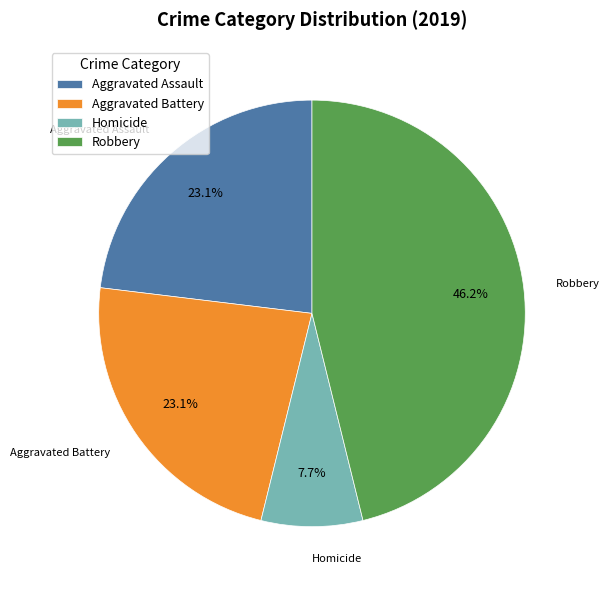

Count the number of slices in the pie.

4